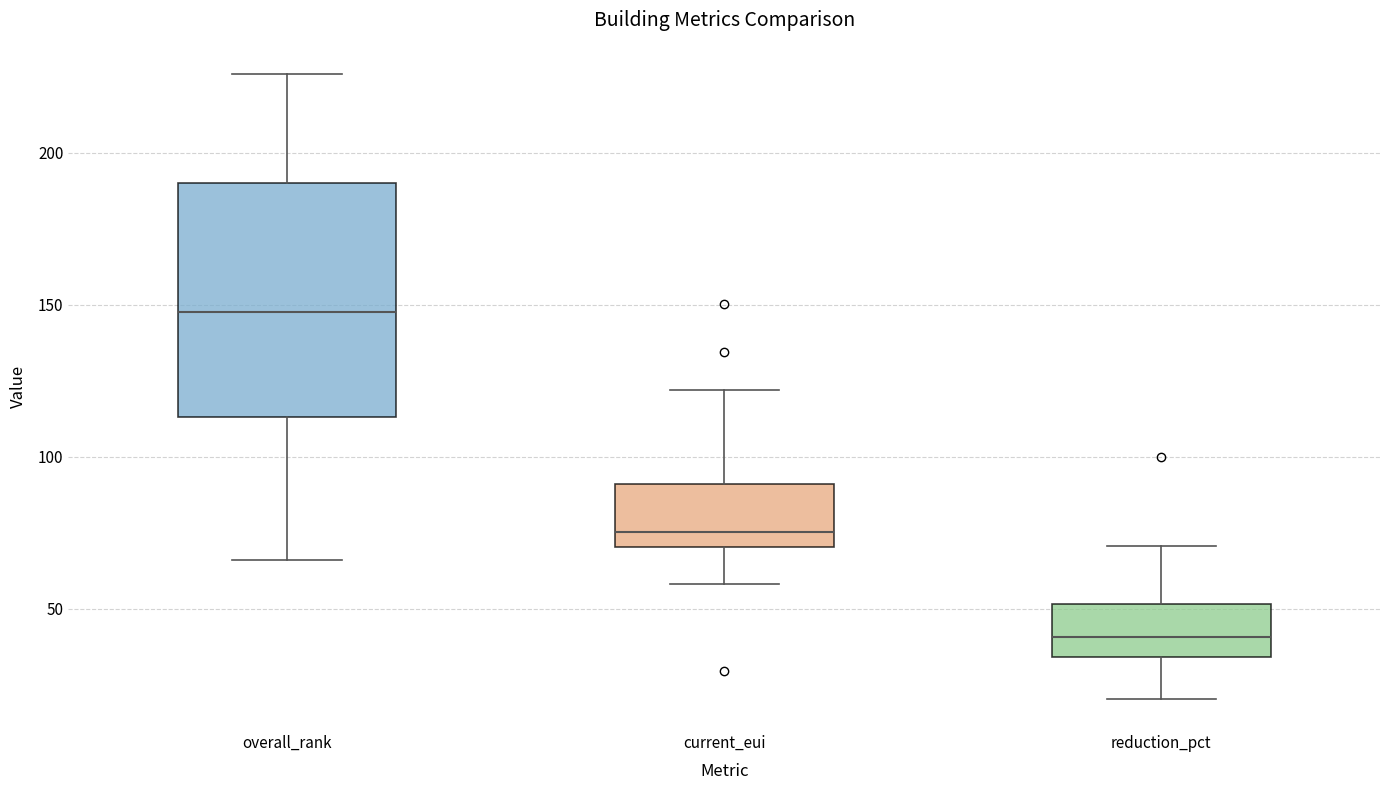

Where does the median line of the box for current_eui sit on the y-axis? The values are not printed on the chart, so give them approximately, as read against the axis.

75